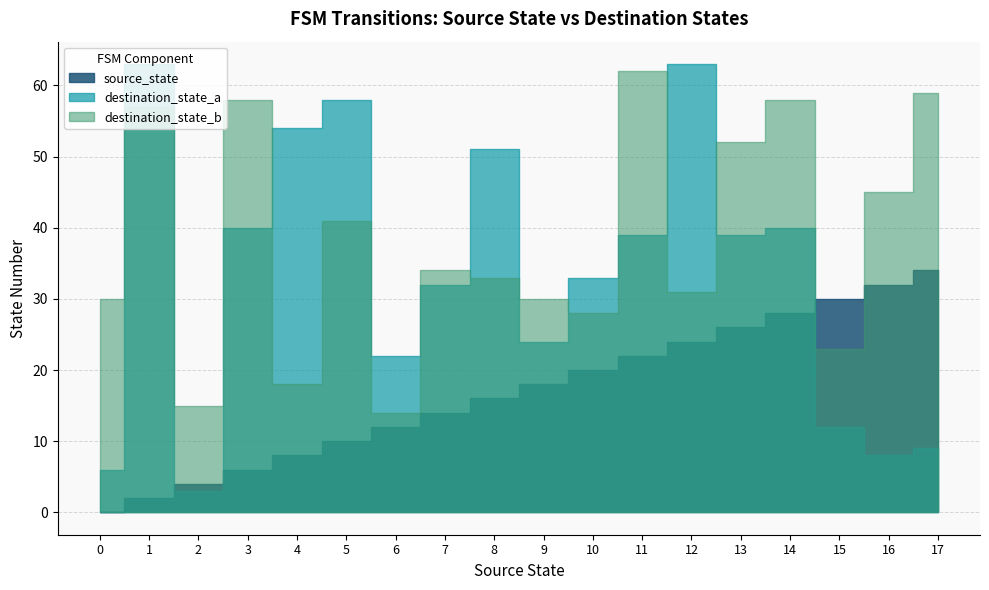

What is the sum of all source_state values?

306